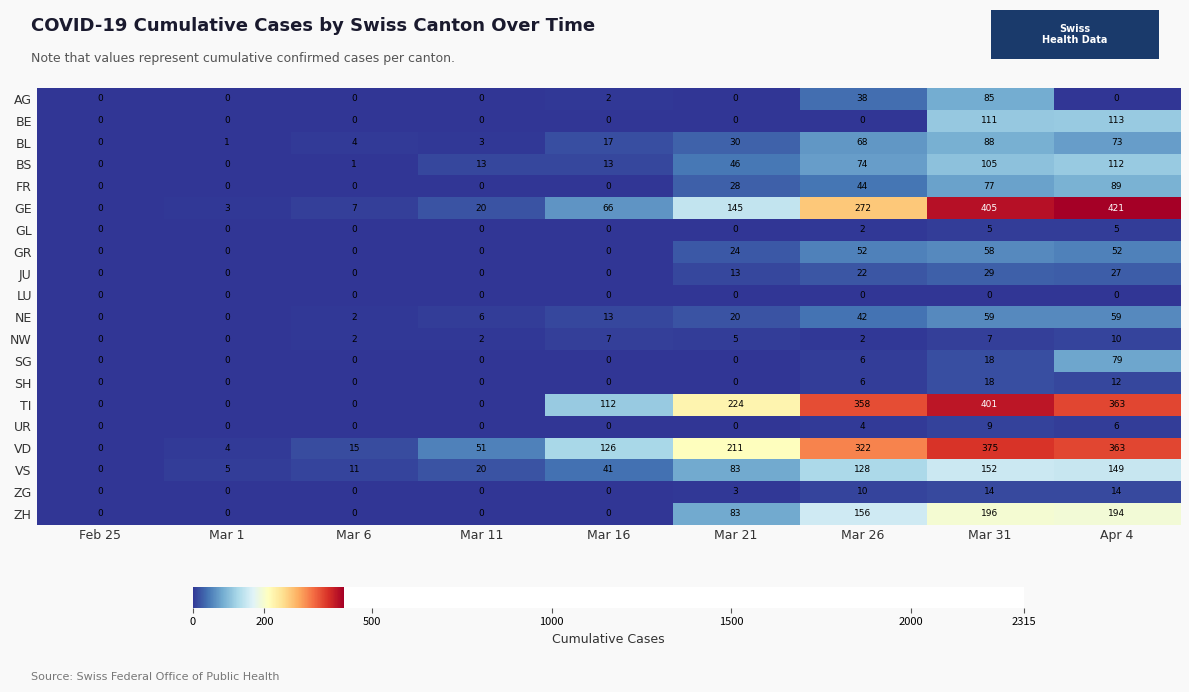

List the series in order of their peak value, lowest first.

LU, GL, UR, NW, ZG, SH, JU, GR, NE, SG, AG, BL, FR, BS, BE, VS, ZH, VD, TI, GE